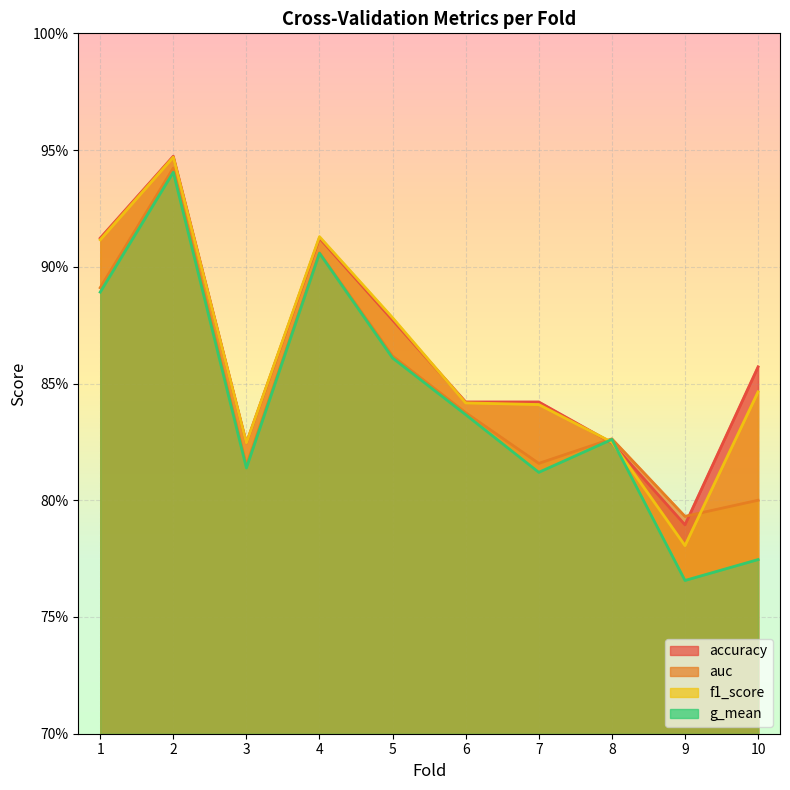

Where is the first local maximum for g_mean?

2